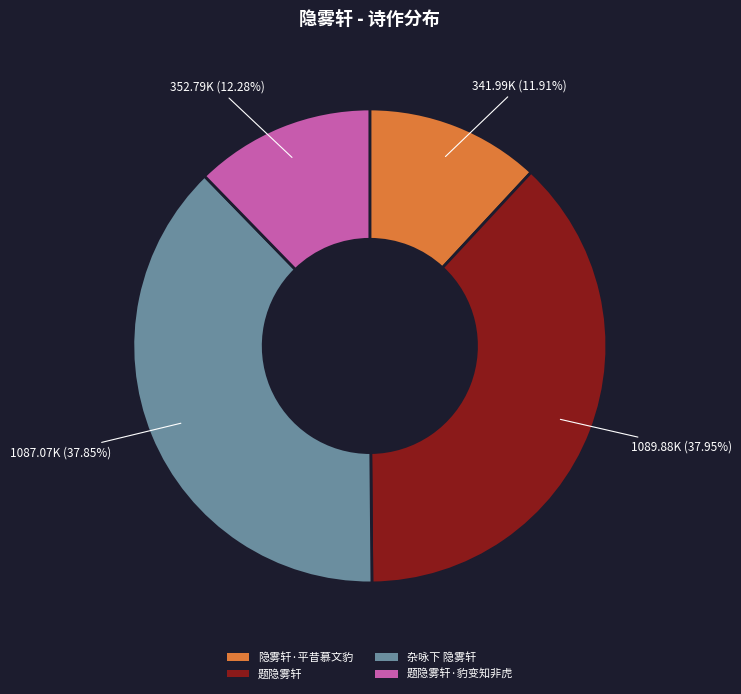

Does any single category account for the majority?

No